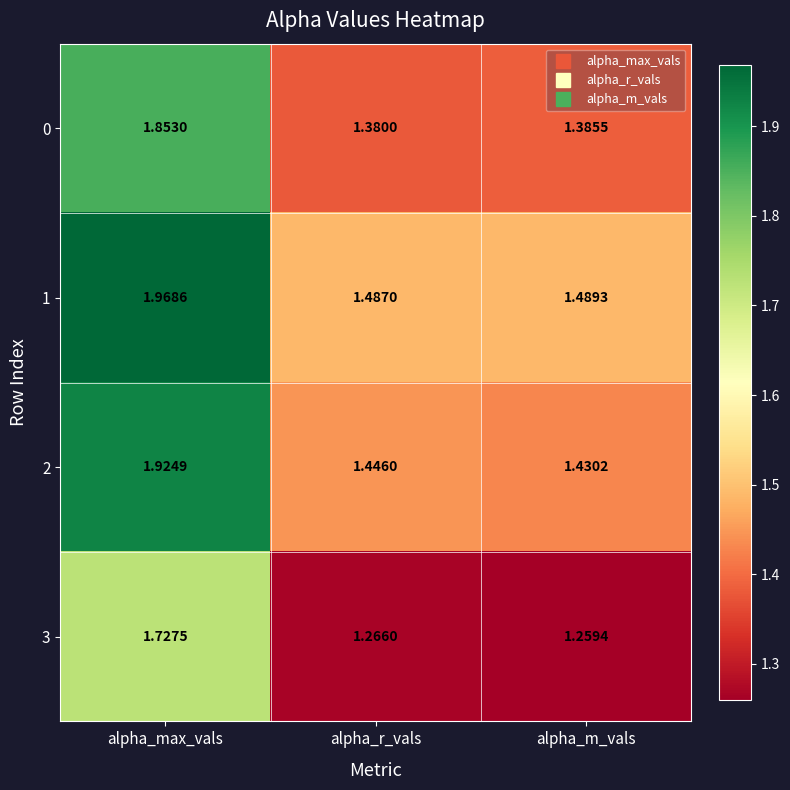

Is the value of 0 at alpha_r_vals greater than the value of 2 at alpha_r_vals?

No